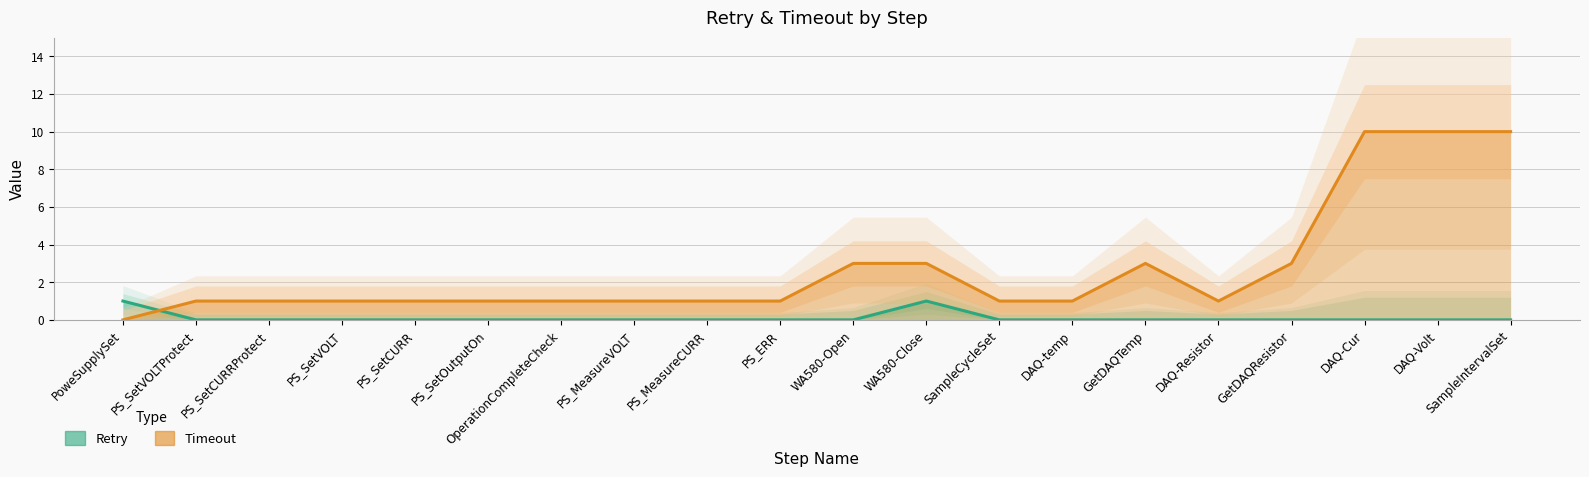

Reading right to left, transcribe all the data shown in this chart.

Retry: 0	0	0	0	0	0	0	0	1	0	0	0	0	0	0	0	0	0	0	1
Timeout: 10	10	10	3	1	3	1	1	3	3	1	1	1	1	1	1	1	1	1	0